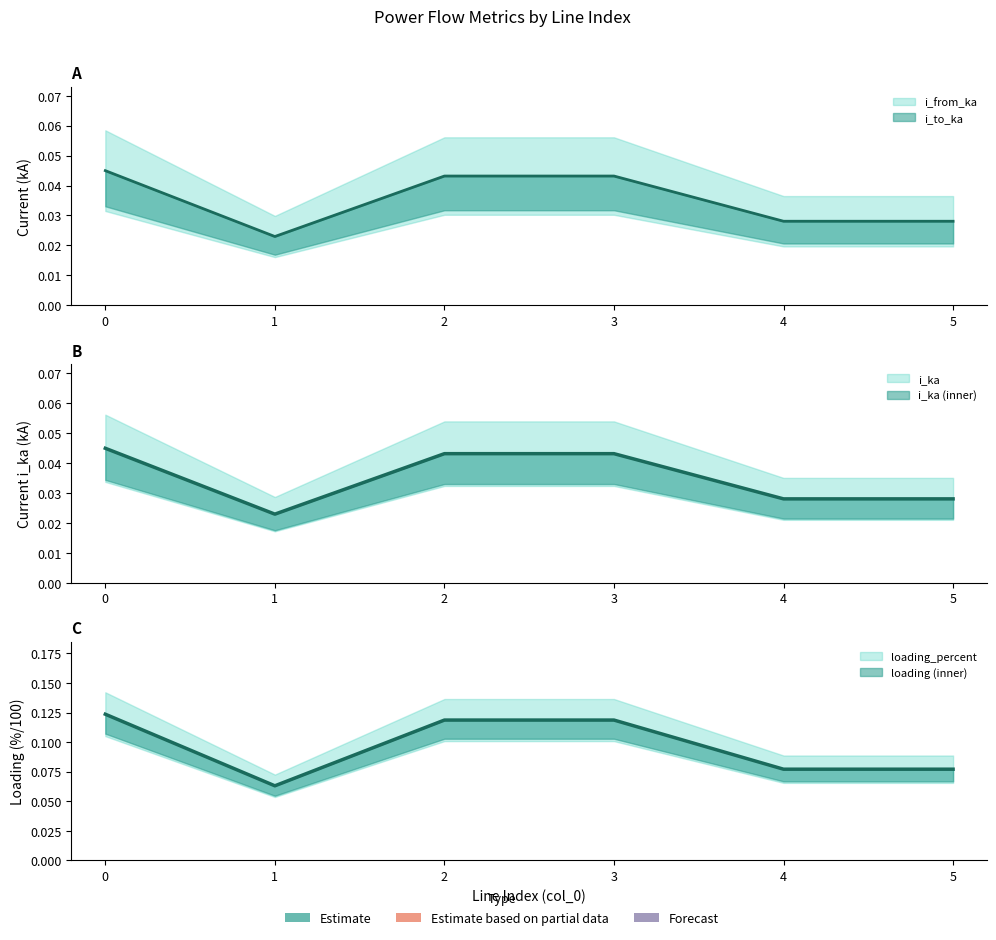

List the labels in order of i_ka value, largest first.

0, 3, 2, 5, 4, 1